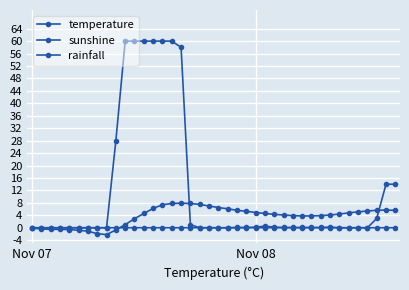

What is the difference between the second highest and second lowest values in the sunshine series?

60.0